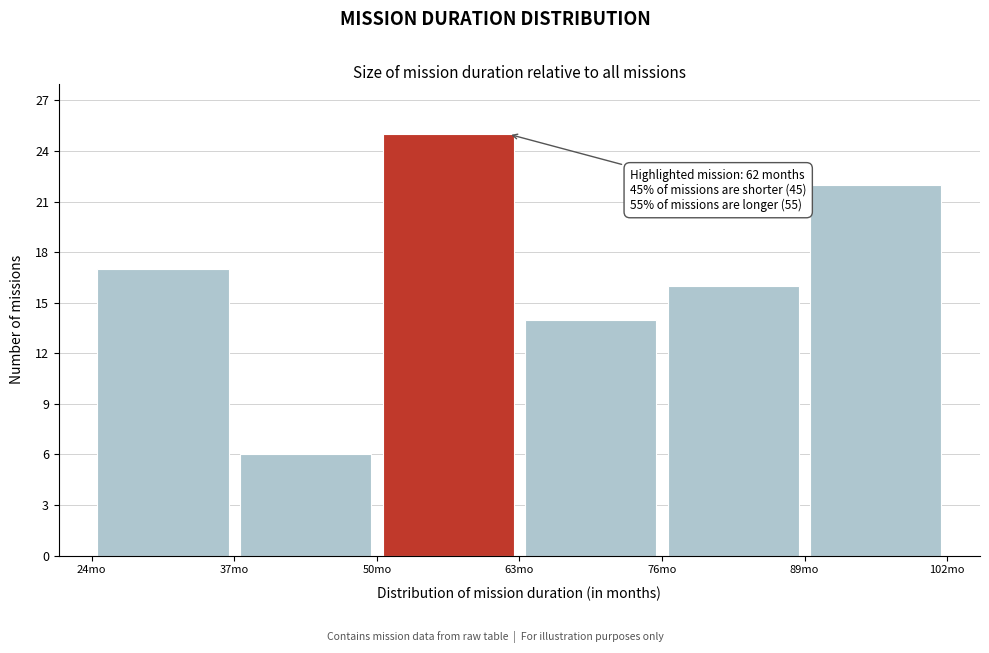

Which range on the x-axis has the tallest bar?

50 to 63